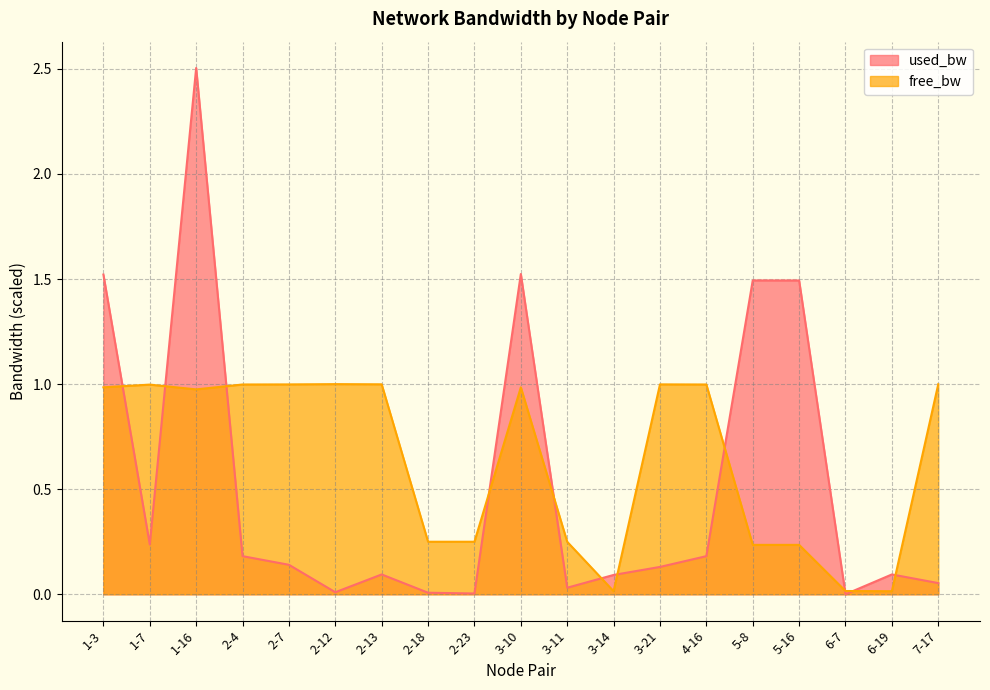

Reading right to left, transcribe all the data shown in this chart.

used_bw: 0.1	0.1	0.0	1.5	1.5	0.2	0.1	0.1	0.0	1.5	0.0	0.0	0.1	0.0	0.1	0.2	2.5	0.2	1.5
free_bw: 1.0	0.0	0.0	0.2	0.2	1.0	1.0	0.0	0.2	1.0	0.2	0.2	1.0	1.0	1.0	1.0	1.0	1.0	1.0